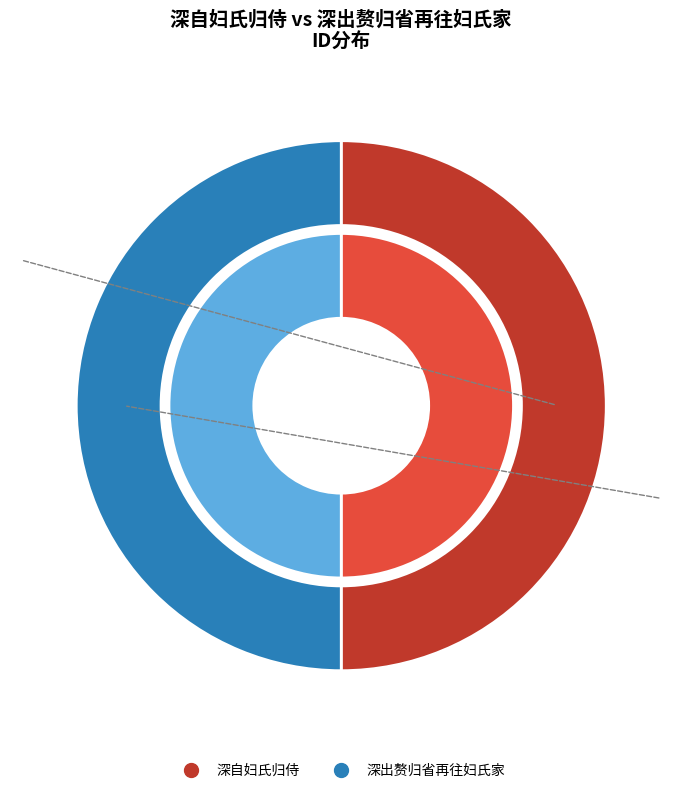

How many slices are in this pie chart?

2